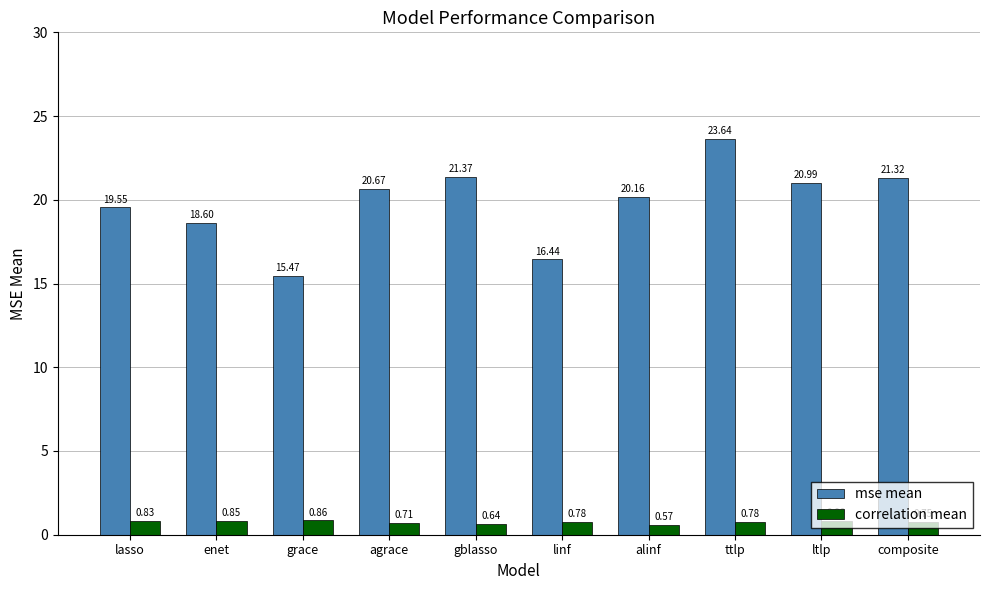

Where does the mse mean series first go above 20?

agrace